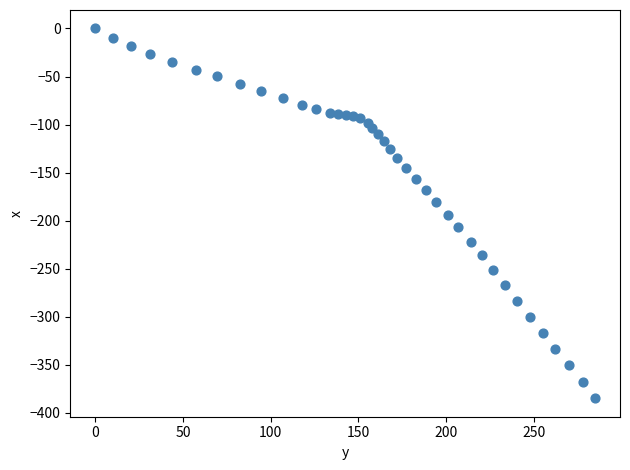

What is the range of X values (max minus min)?

285.0